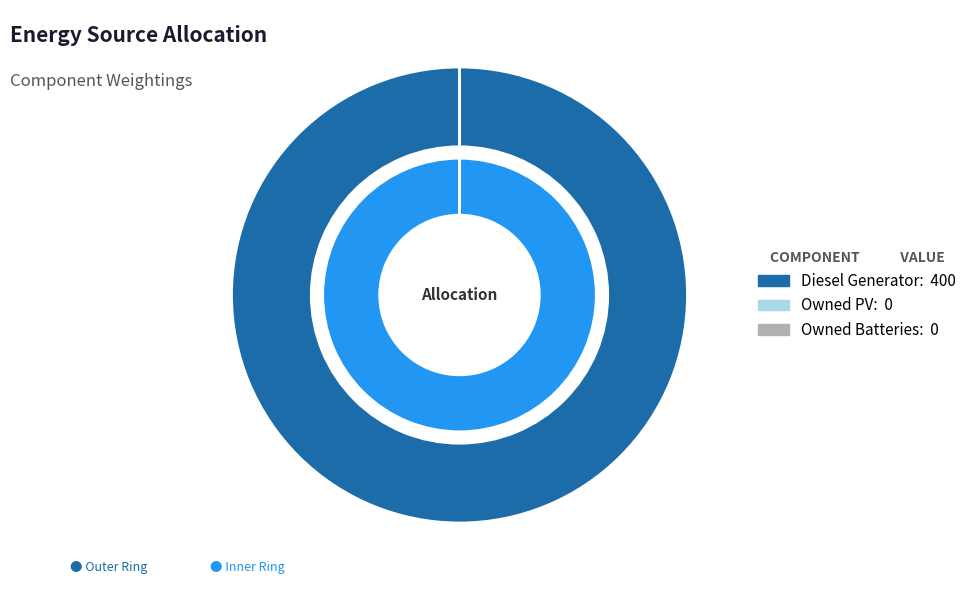

What percentage is the Diesel Generator slice, to the nearest percent?

100%